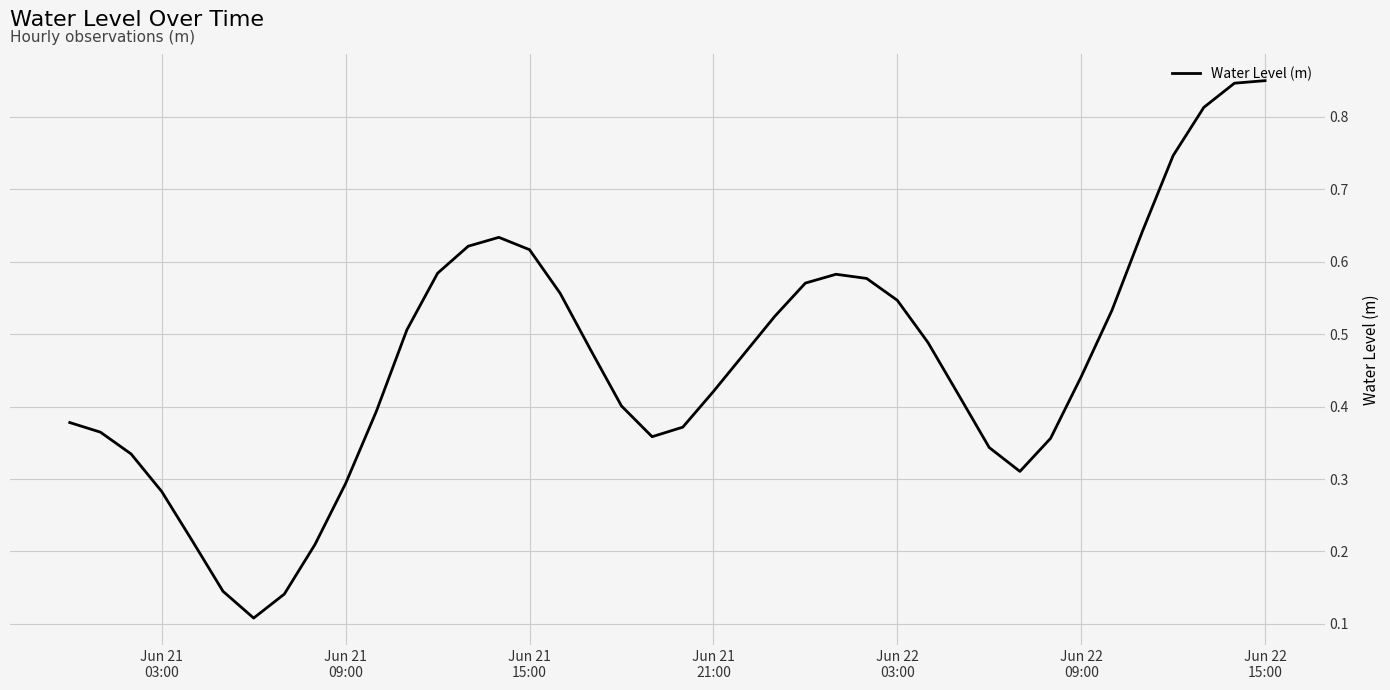

What is the difference between the maximum and second lowest values?

0.7